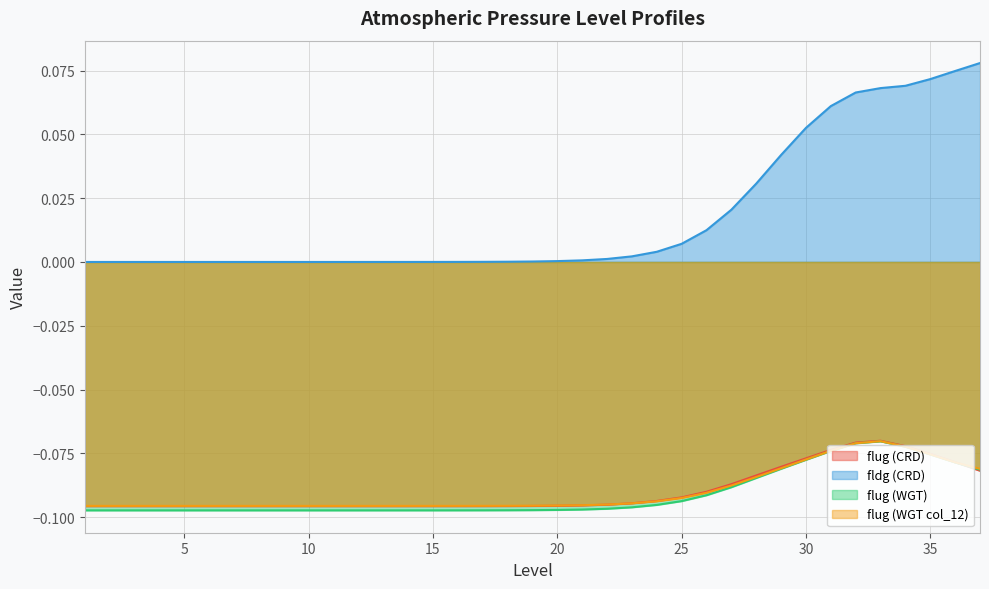

At which category is the sum across all series the highest?

33